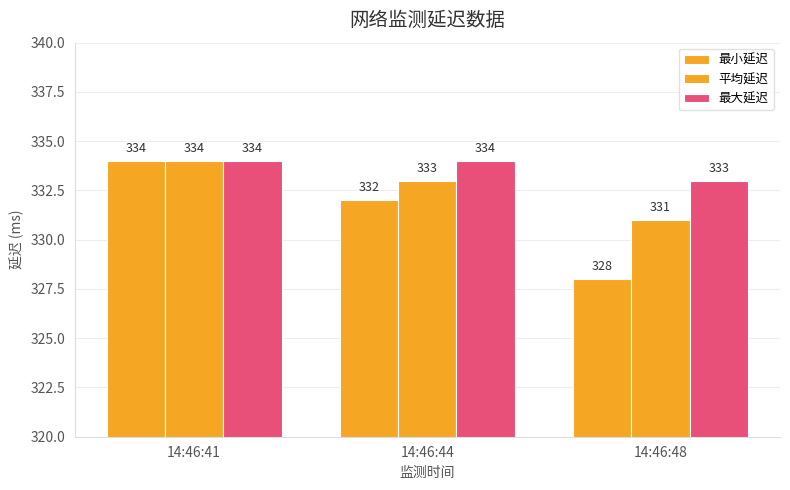

Which series has the largest range (max minus min)?

最小延迟